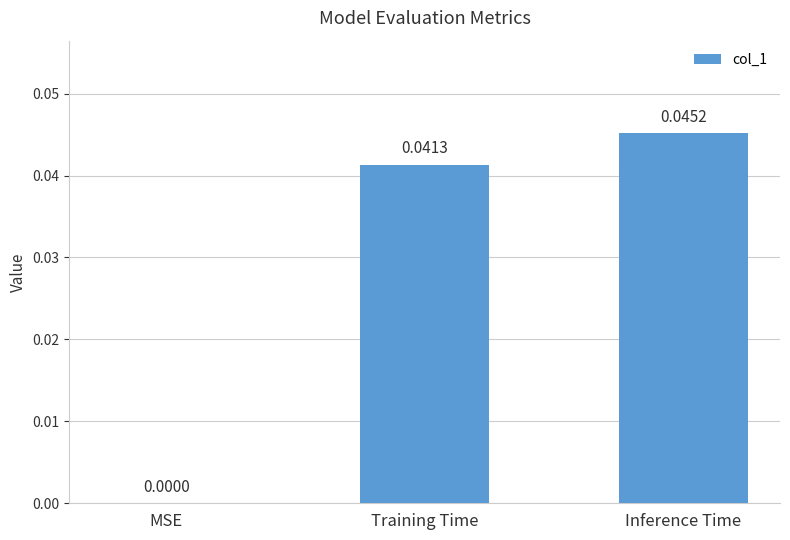

At which category does the chart reach its peak across all series?

Inference Time